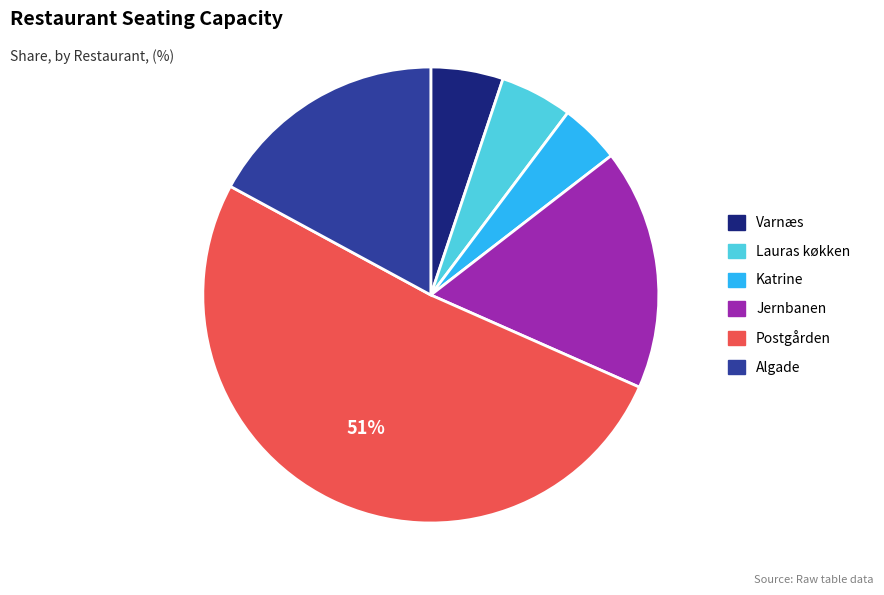

How many segments does this pie chart have?

6